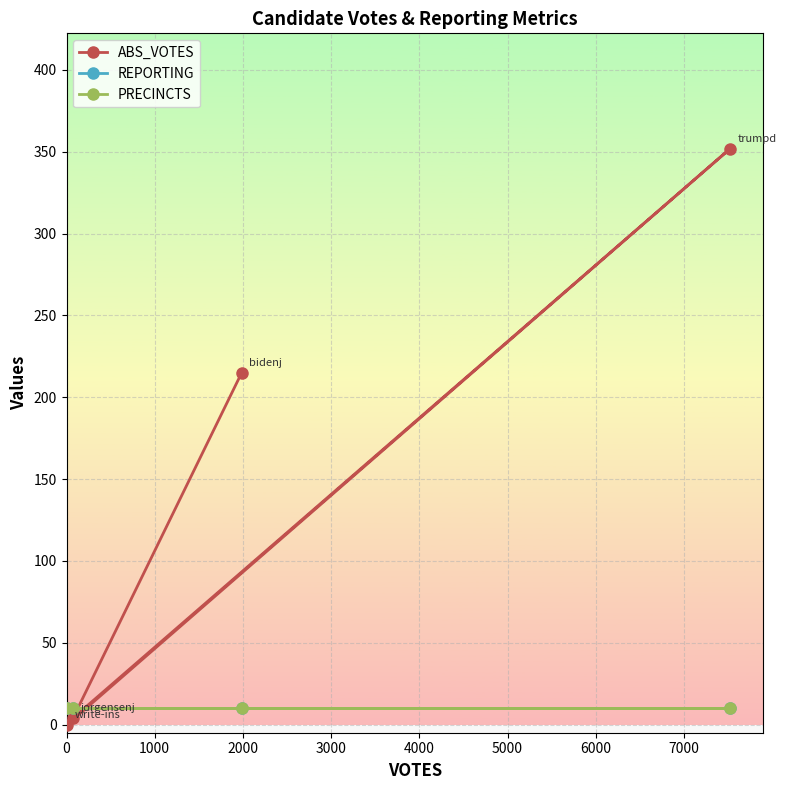

At 2000, list the series in order from largest to smallest.

ABS_VOTES, REPORTING, PRECINCTS